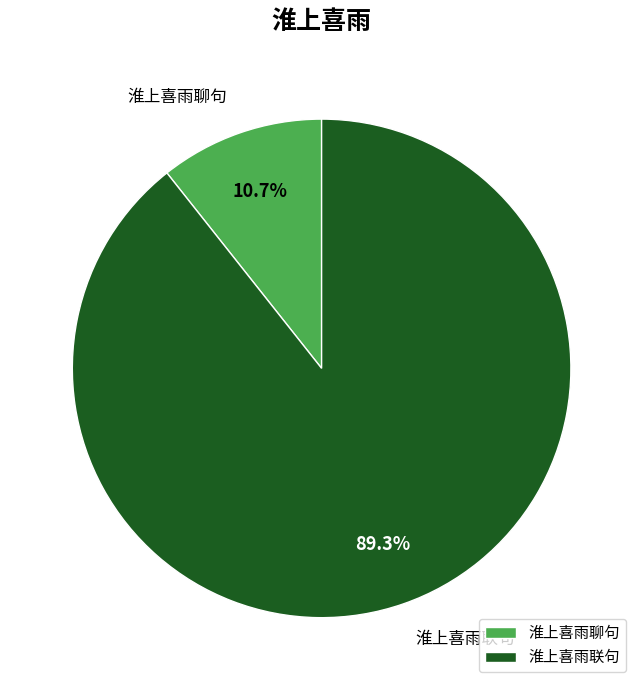

Which category has the biggest portion of the pie?

淮上喜雨联句